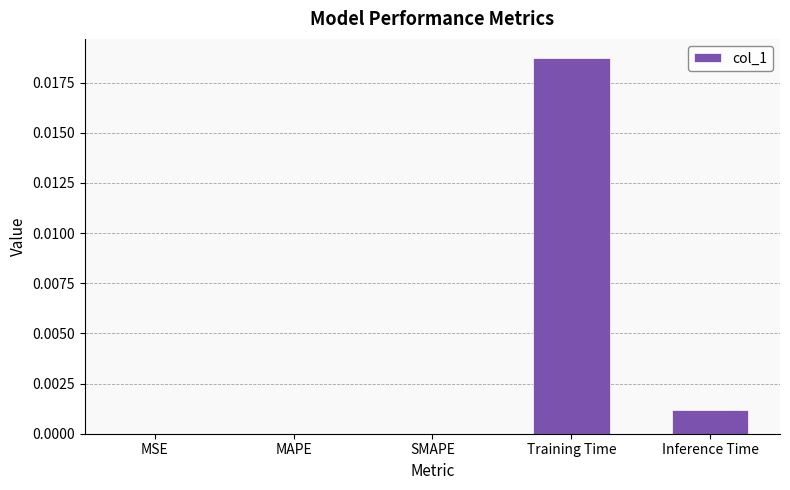

Are the bars grouped side by side (vs. stacked)?

No